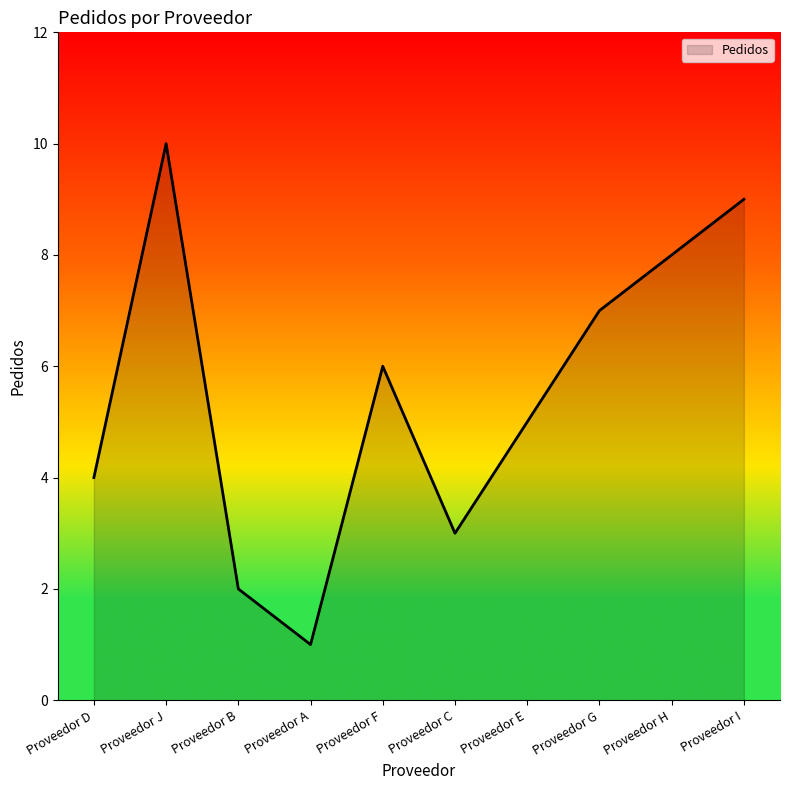

Reading left to right, list all the values displayed in this chart.

Proveedor D=4	Proveedor J=10	Proveedor B=2	Proveedor A=1	Proveedor F=6	Proveedor C=3	Proveedor E=5	Proveedor G=7	Proveedor H=8	Proveedor I=9